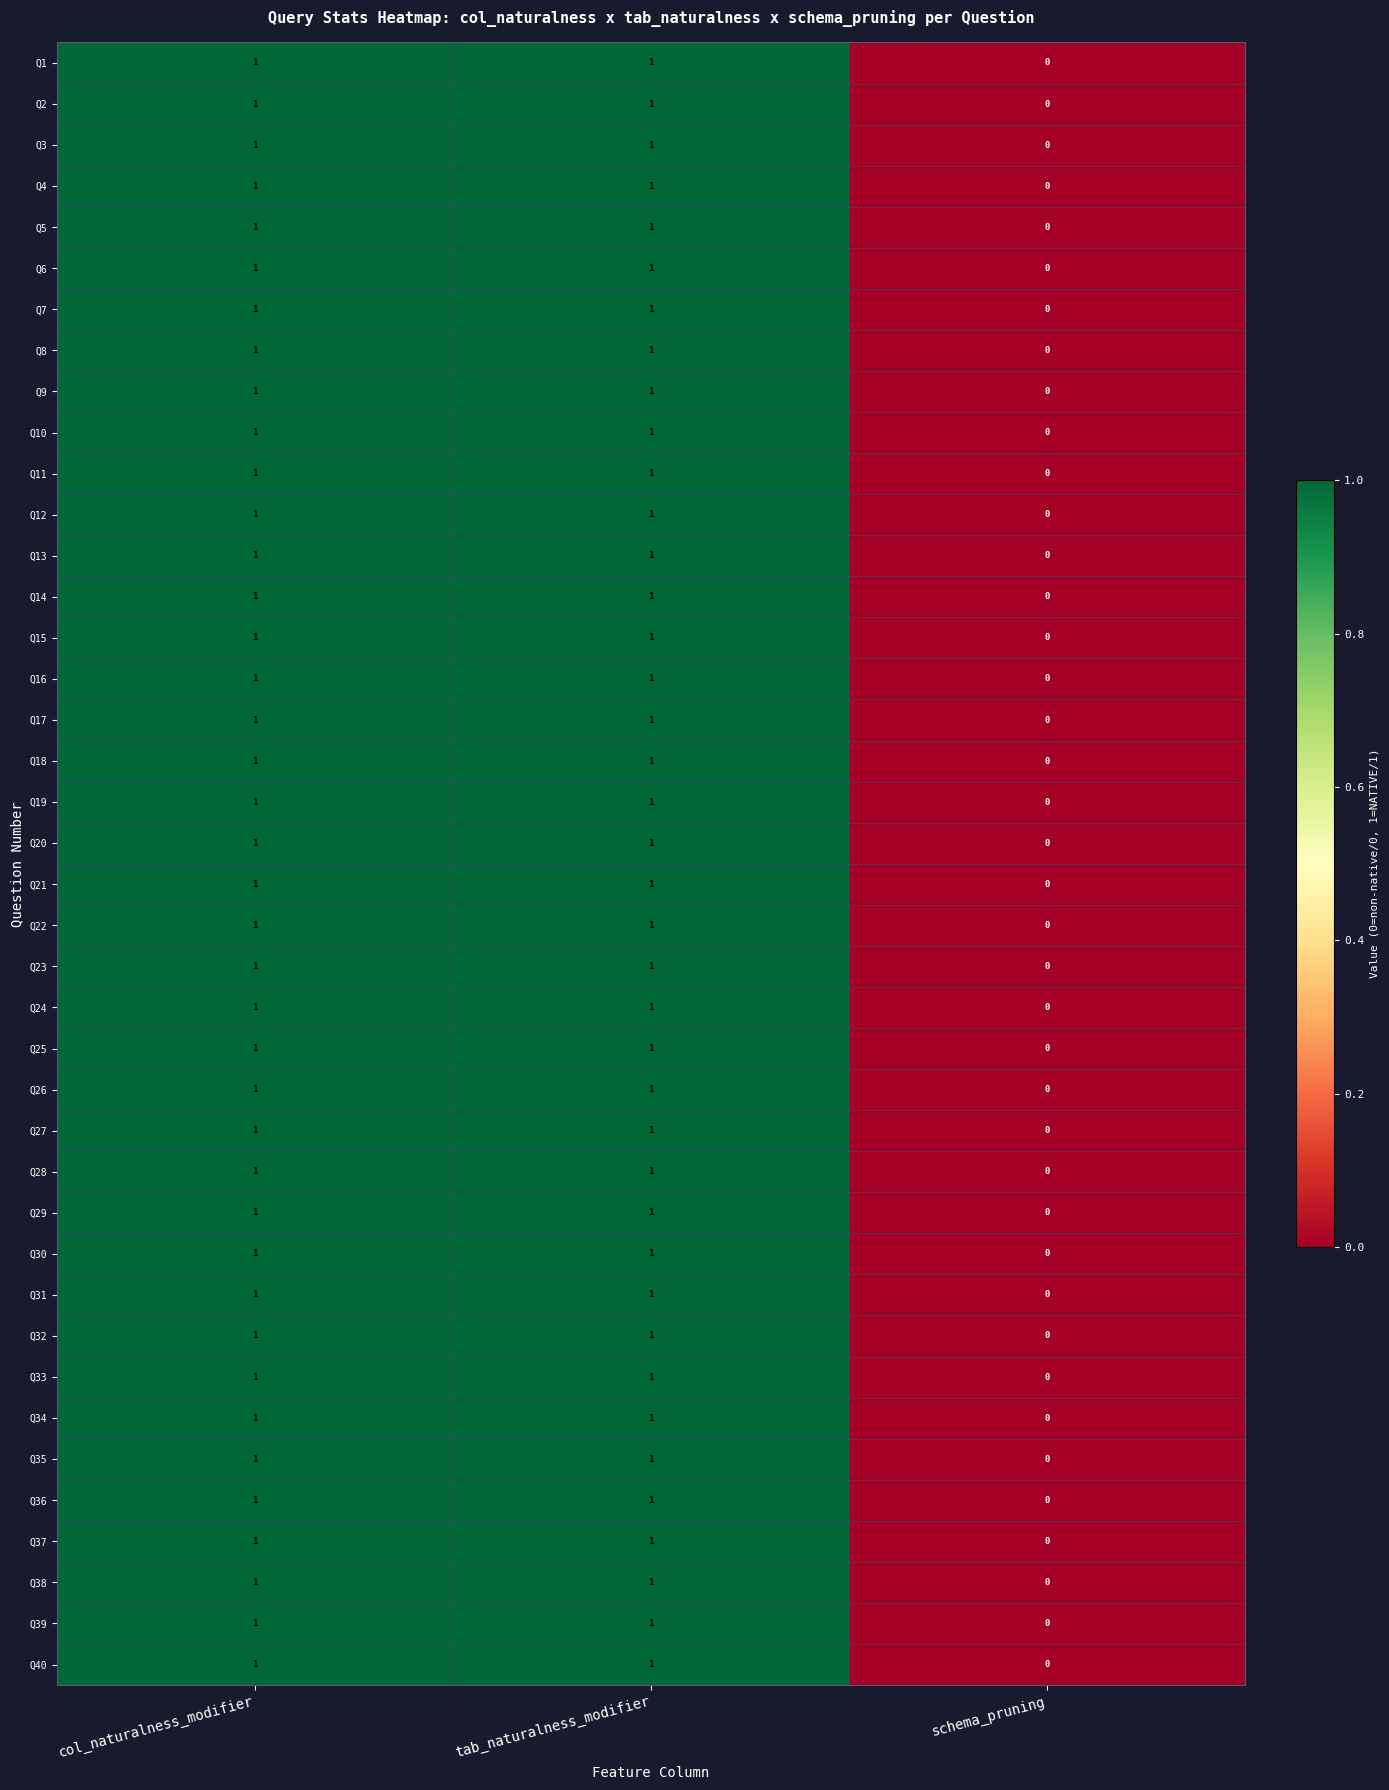

What is the total value across all series at tab_naturalness_modifier?

40